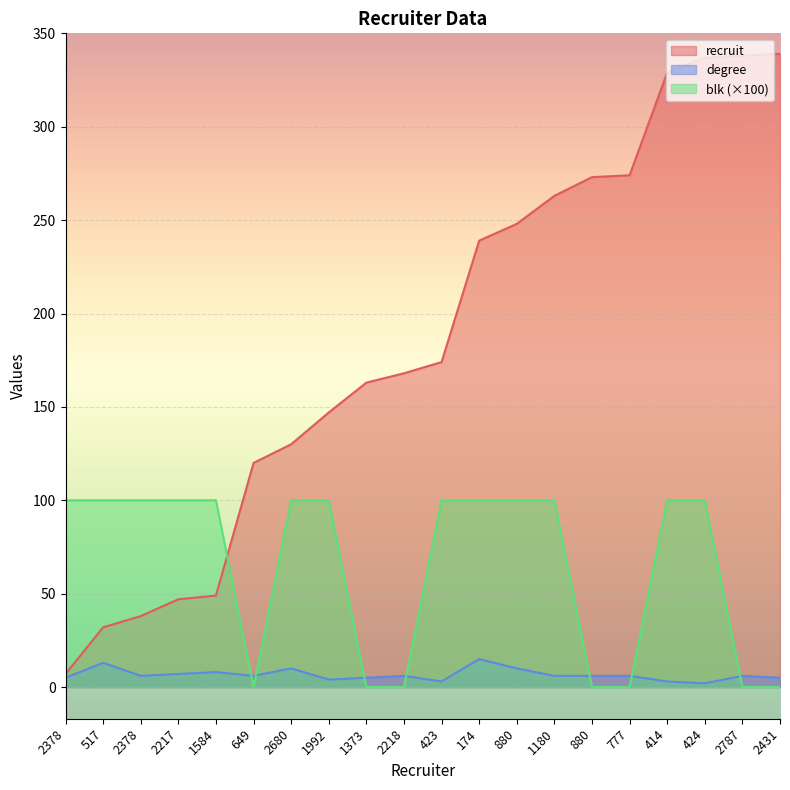

True or false: degree and recruit cross at least once.

False